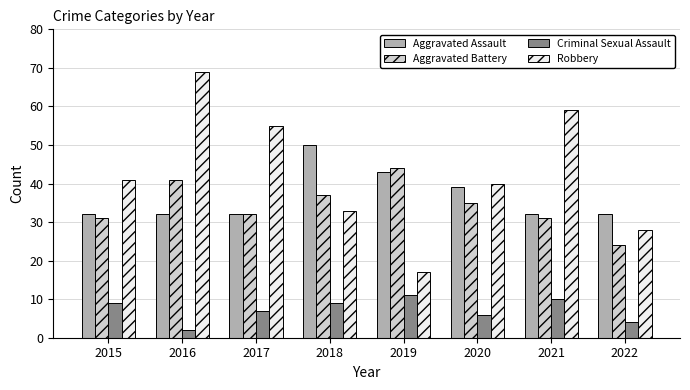

What is the difference between the Criminal Sexual Assault values at 2021 and 2015?

1